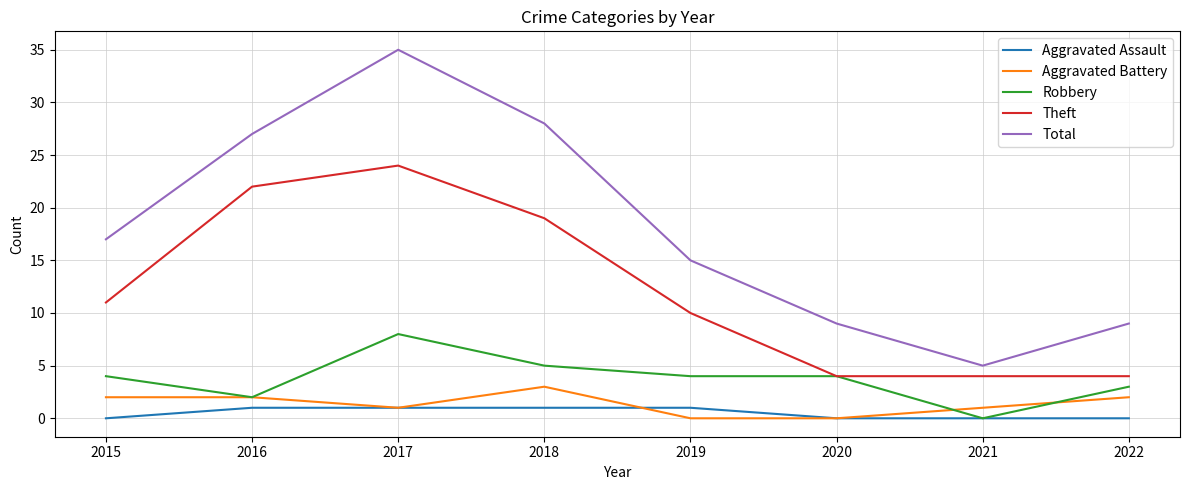

Which series has the largest total across all categories?

Total